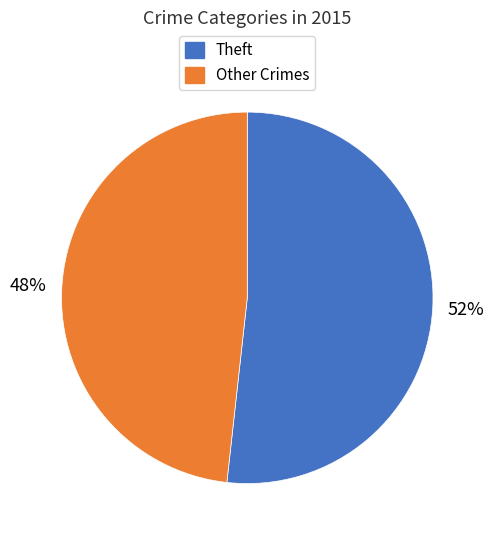

To the nearest percent, what portion does Theft represent?

52%